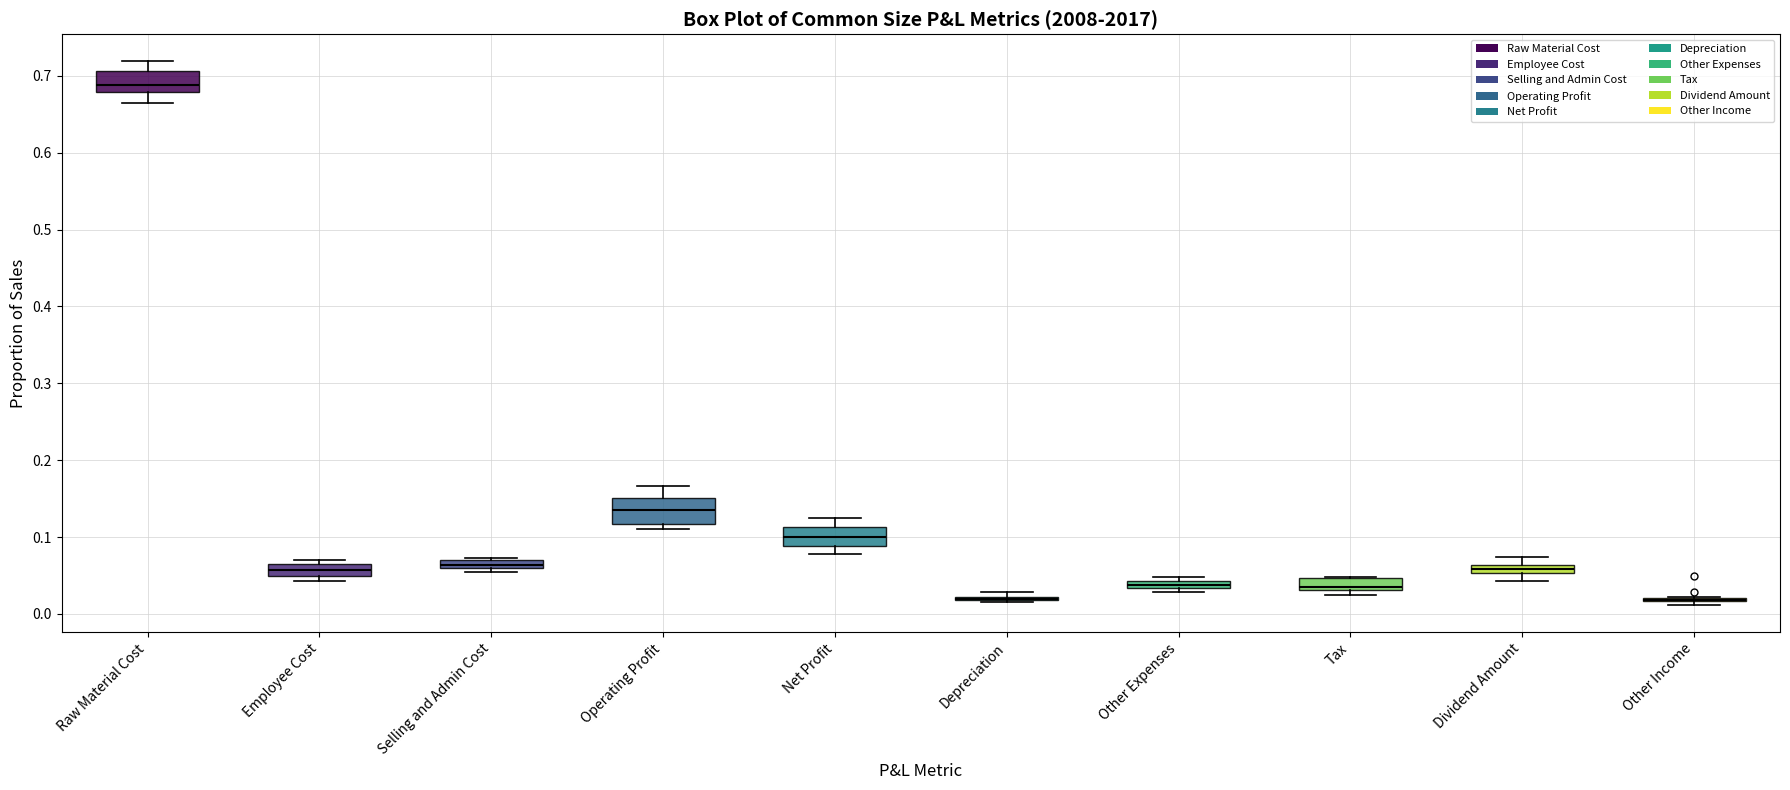

Where does the median line of the box for Operating Profit sit on the y-axis? The values are not printed on the chart, so give them approximately, as read against the axis.

0.14